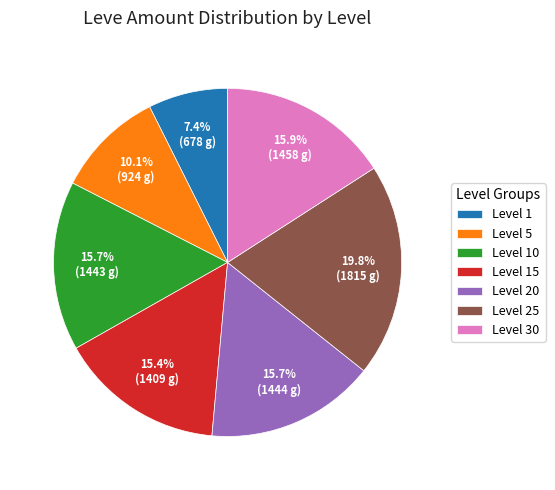

Which slice is the largest?

Level 25